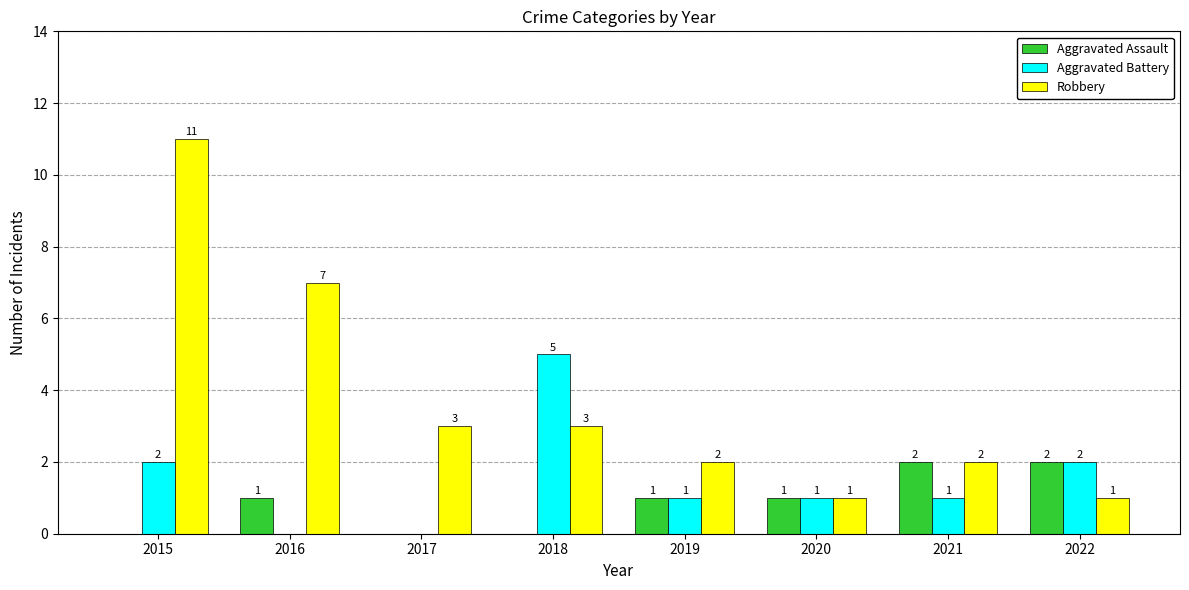

What is the sum of all Aggravated Battery values?

12